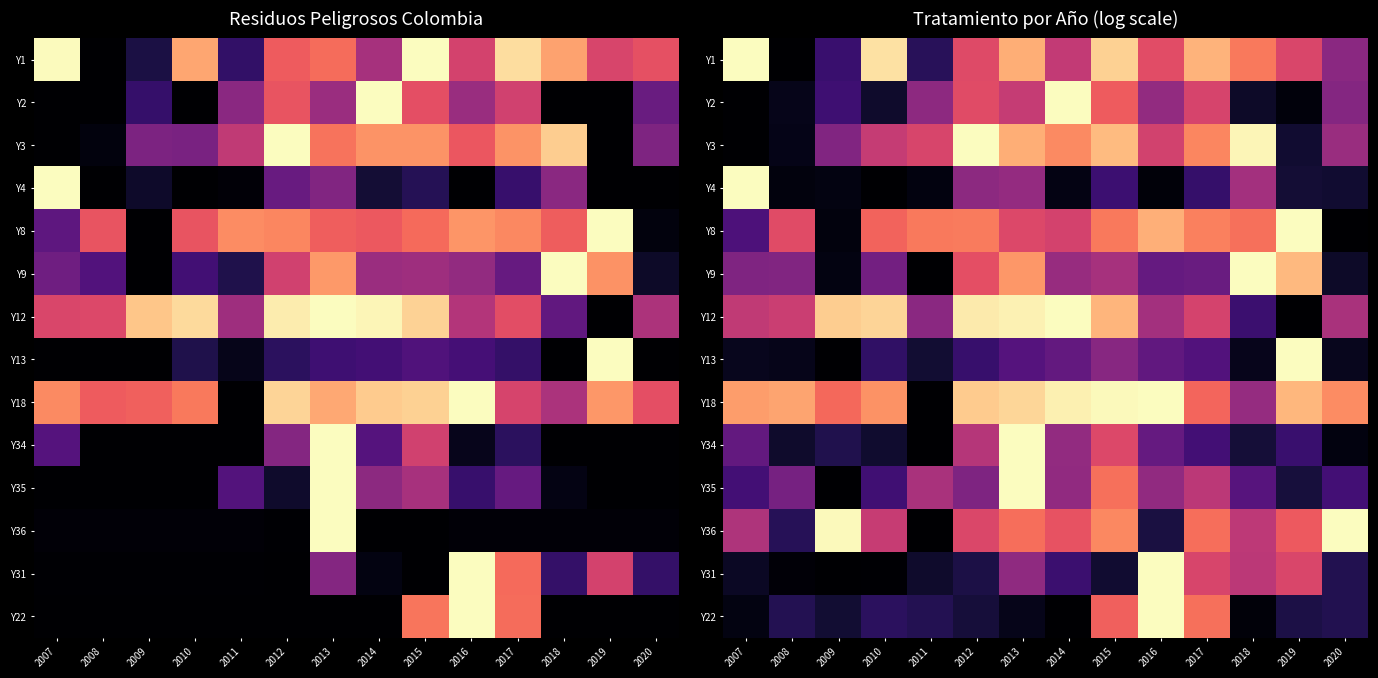

At which label does Y2 reach its minimum?

2007